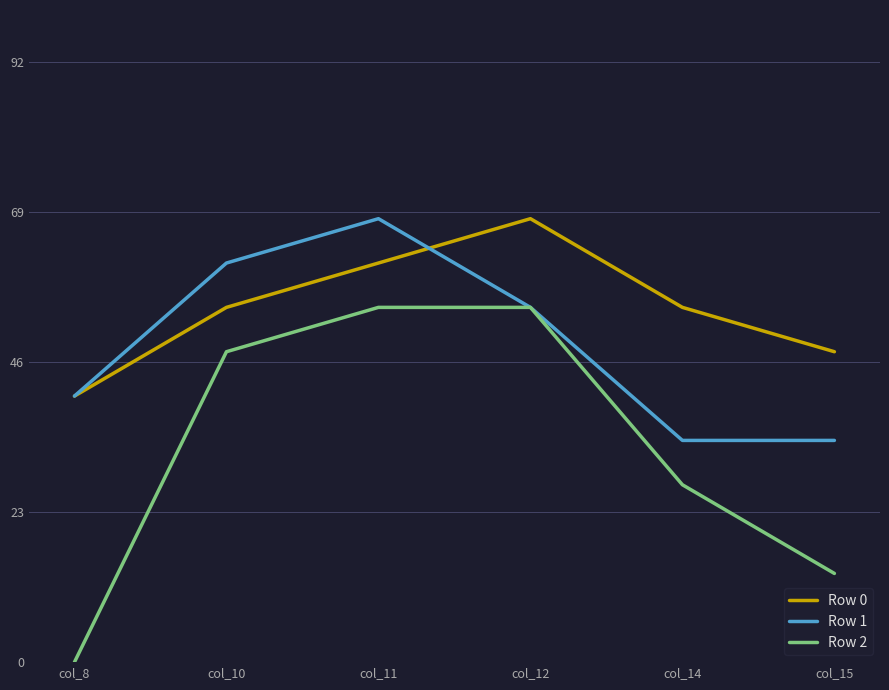

True or false: Row 0 and Row 2 intersect in this chart.

False